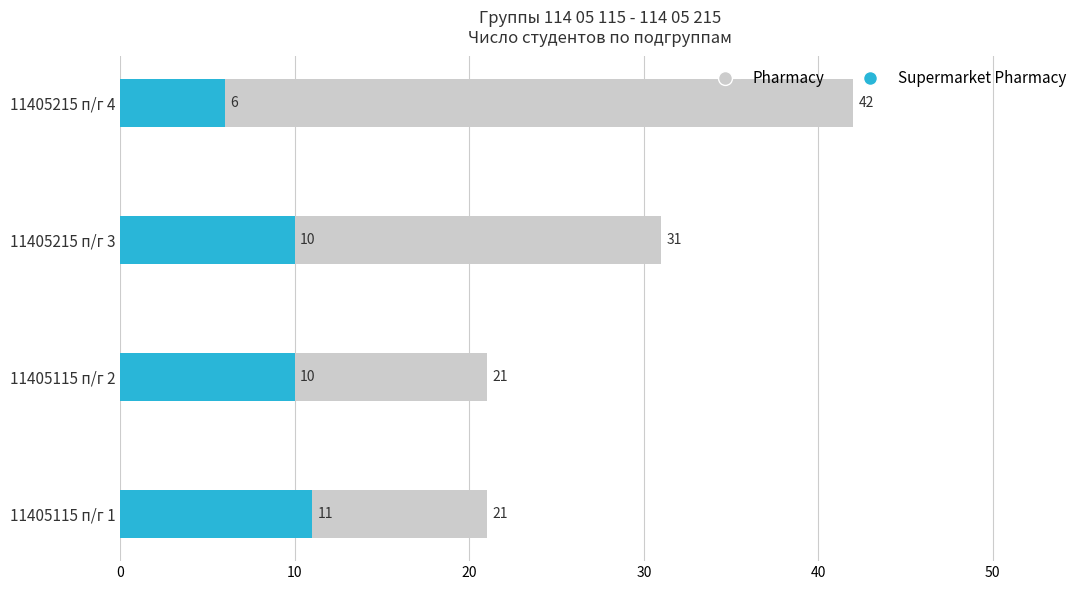

Are the bars grouped side by side (vs. stacked)?

Yes